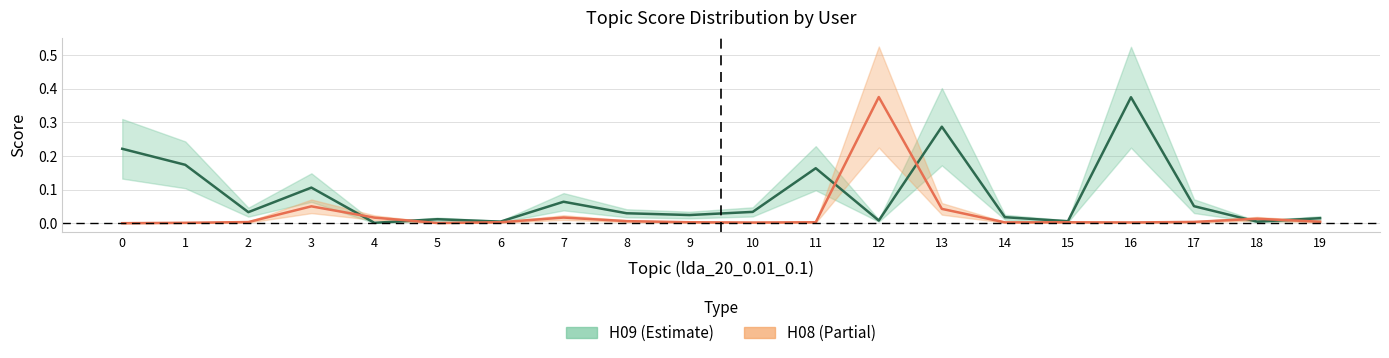

How many intersections are there between H08 and H09?

6